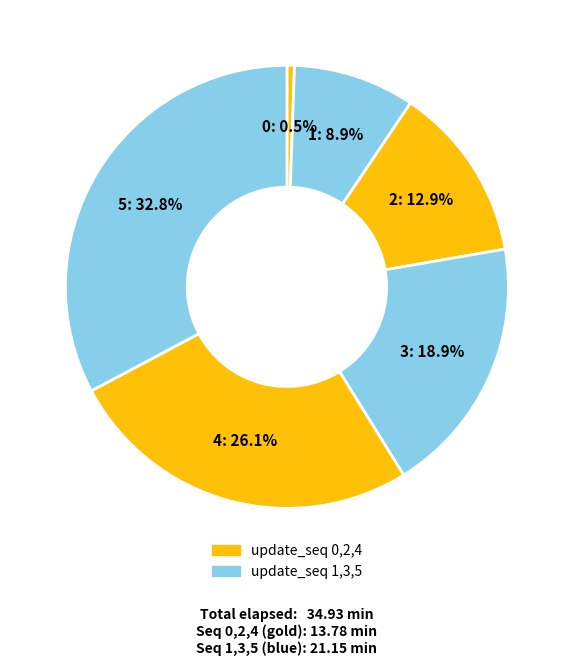

How many slices are in this pie chart?

6